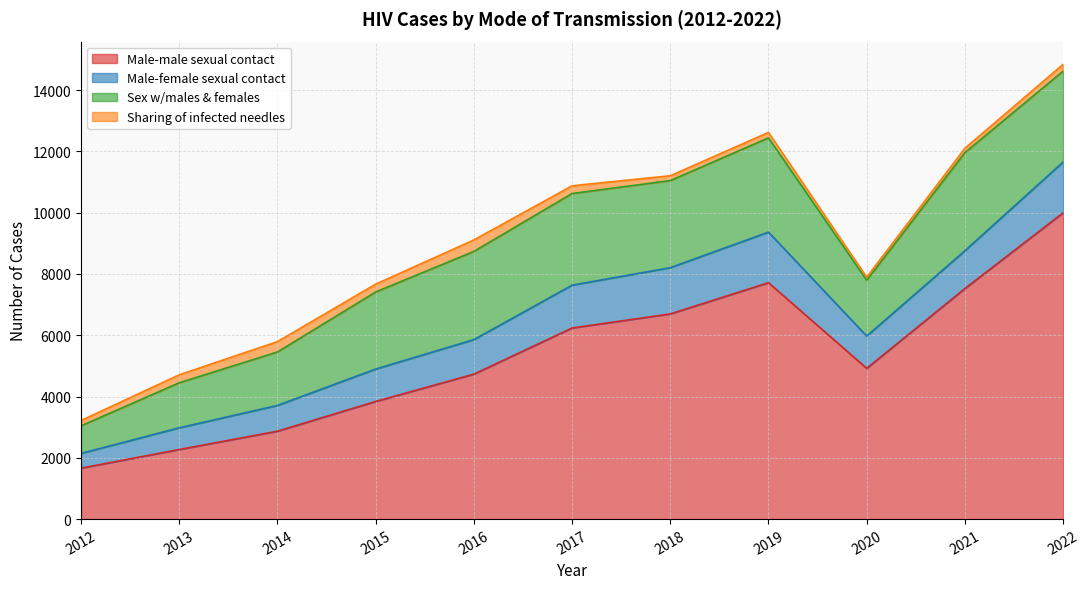

What is the sum of all Sex w/males & females values?

26407